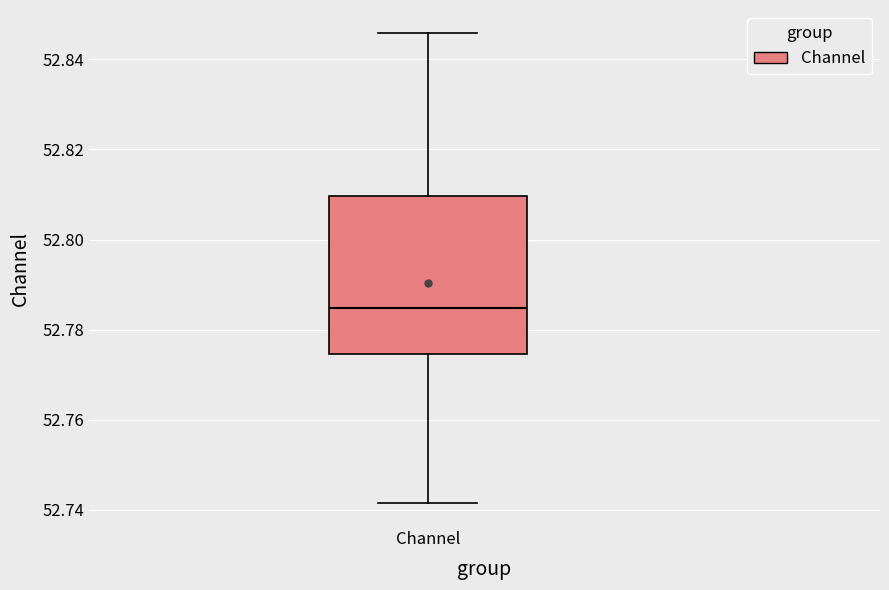

Where is the upper edge of the box for Channel on the y-axis? The values are not printed on the chart, so give them approximately, as read against the axis.

52.810